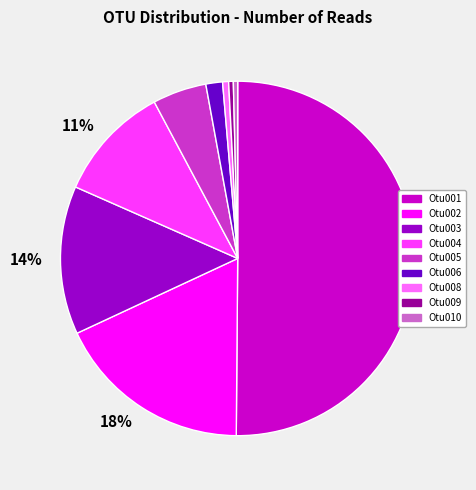

To the nearest percent, what is the average slice percentage?

11%